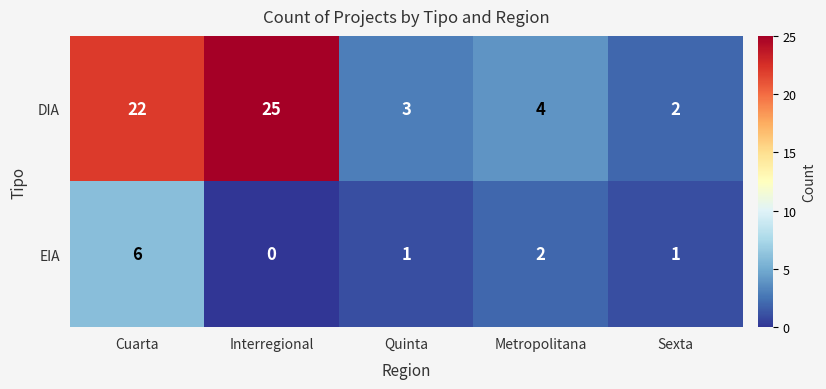

At which label does DIA first exceed 4?

Cuarta